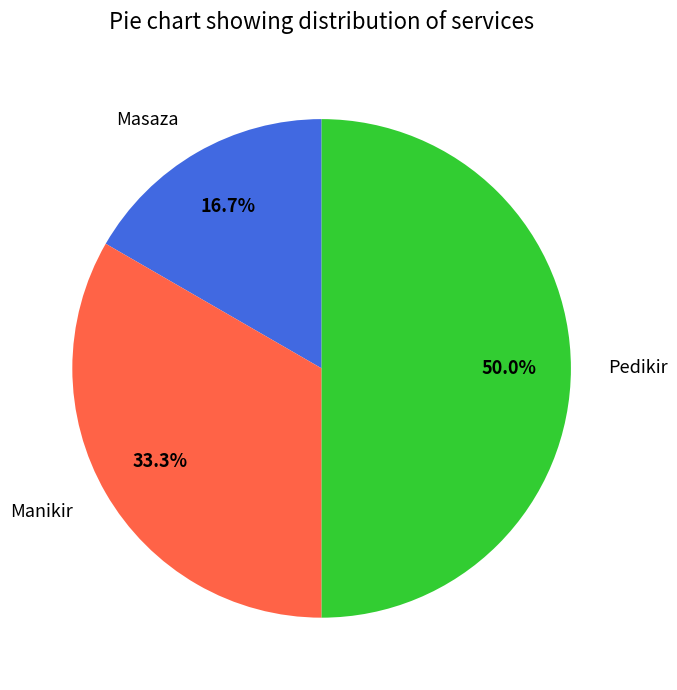

True or false: Masaza accounts for 30% of the total.

False